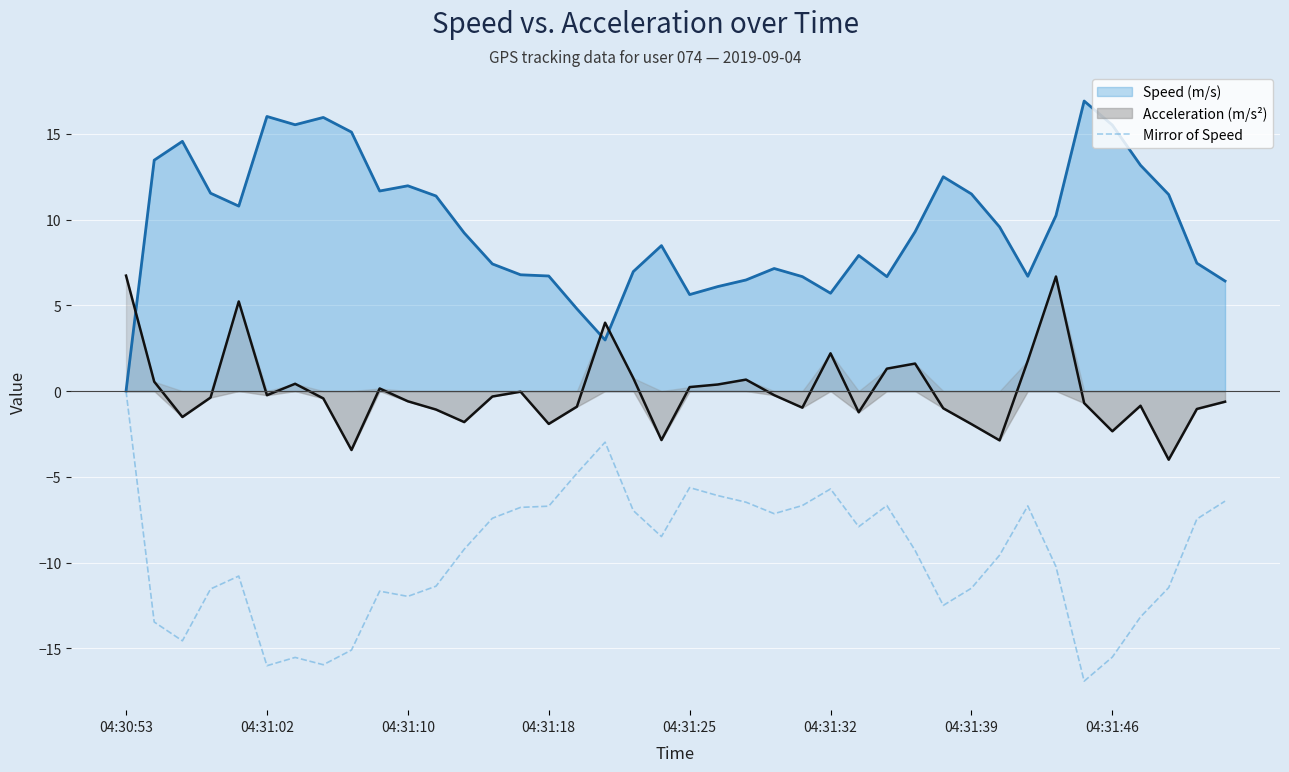

Is it true that Mirror of Speed equals -16.6 at 04:31:10?

False